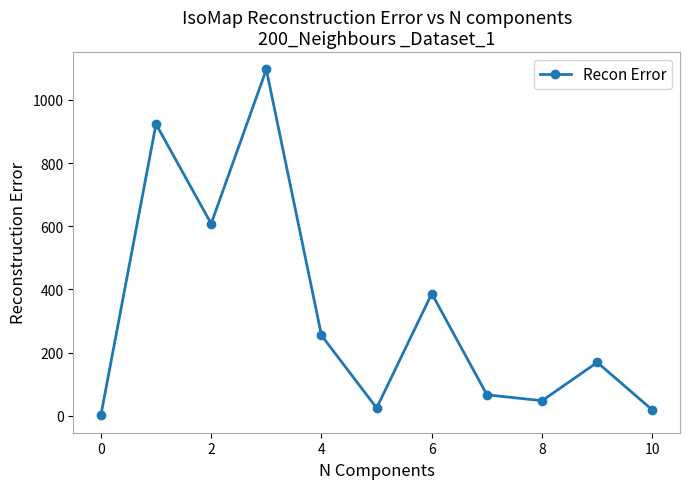

What is the difference between the maximum and second lowest values?

1078.5